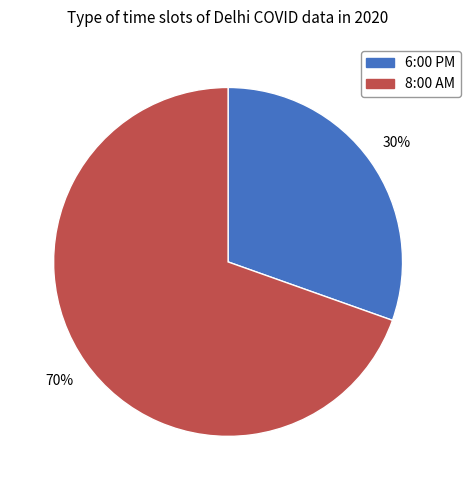

To the nearest percent, what is the average slice percentage?

50%